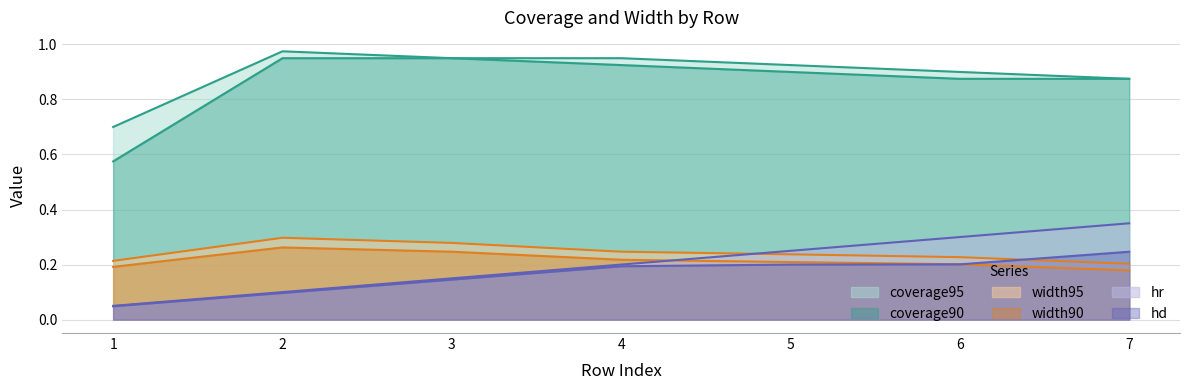

What is the difference between the hr values at 7 and 2?

0.2